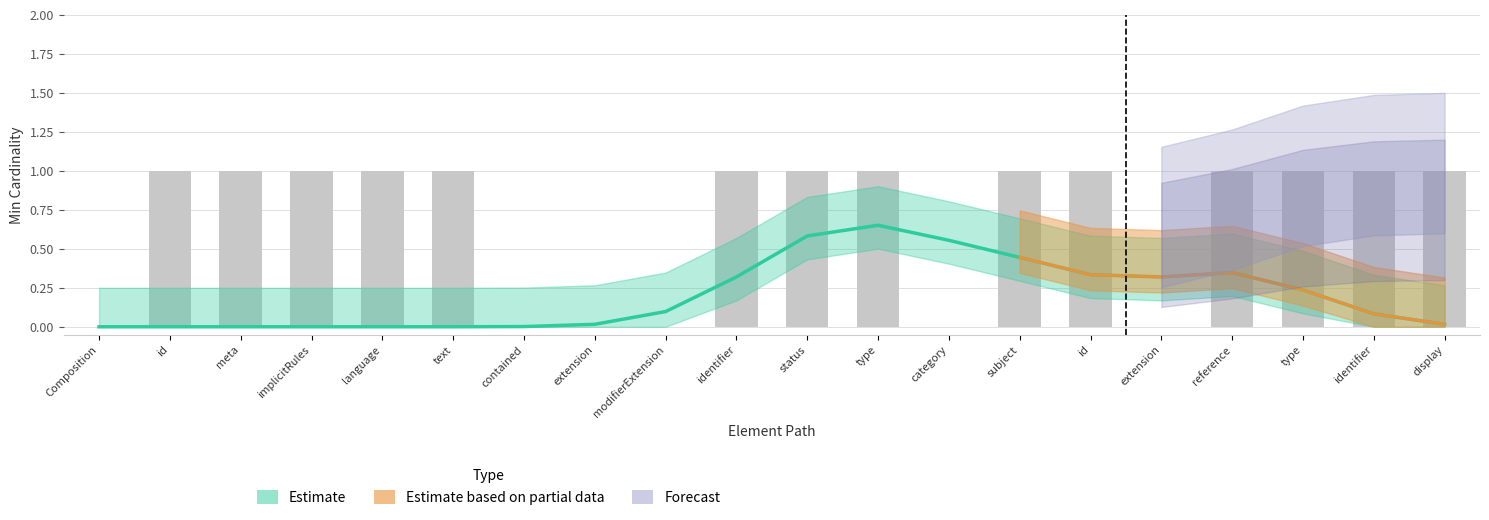

Which series has the largest range (max minus min)?

Estimate